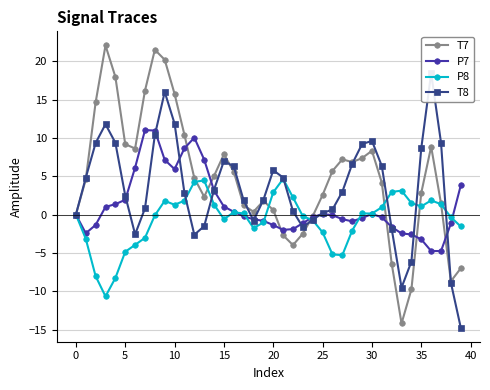

How many interior local valleys does the P8 series have?

7